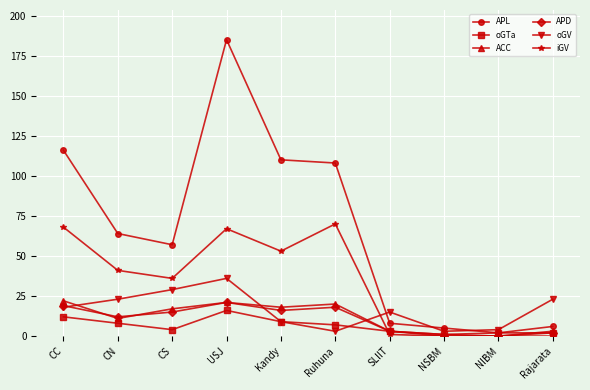

What is the label of the 7th point from the left?

SLIIT